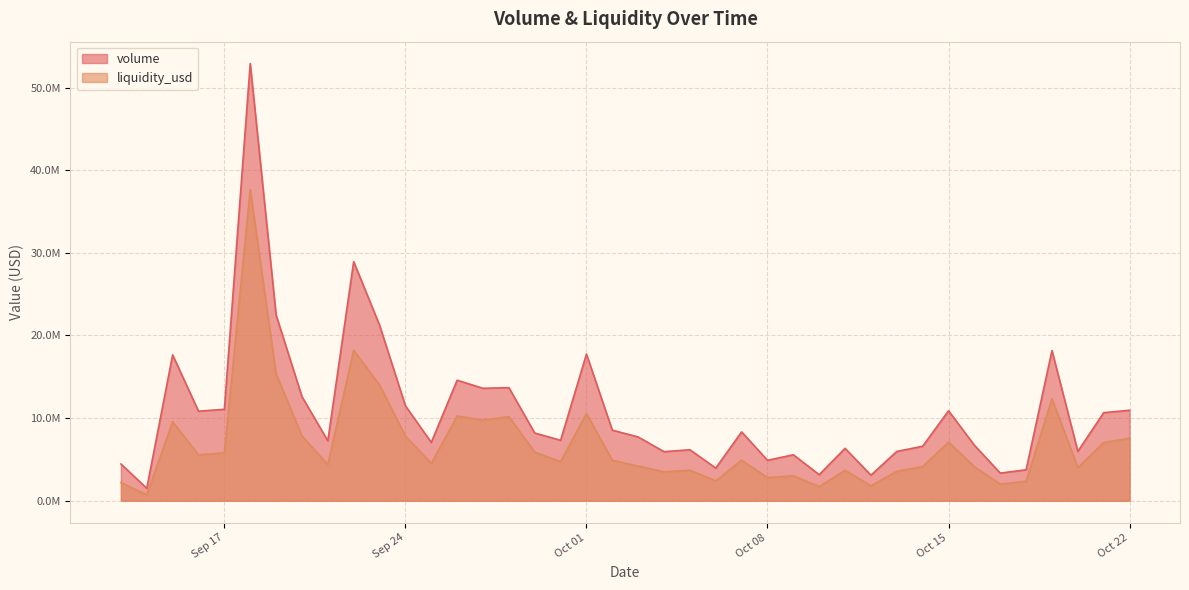

List the labels in order of volume value, smallest first.

2024-09-14, 2024-10-12, 2024-10-10, 2024-10-17, 2024-10-18, 2024-10-06, 2024-09-13, 2024-10-08, 2024-10-09, 2024-10-04, 2024-10-13, 2024-10-20, 2024-10-05, 2024-10-11, 2024-10-14, 2024-10-16, 2024-09-25, 2024-09-21, 2024-09-30, 2024-10-03, 2024-09-29, 2024-10-07, 2024-10-02, 2024-10-21, 2024-09-16, 2024-10-15, 2024-10-22, 2024-09-17, 2024-09-24, 2024-09-20, 2024-09-27, 2024-09-28, 2024-09-26, 2024-09-15, 2024-10-01, 2024-10-19, 2024-09-23, 2024-09-19, 2024-09-22, 2024-09-18